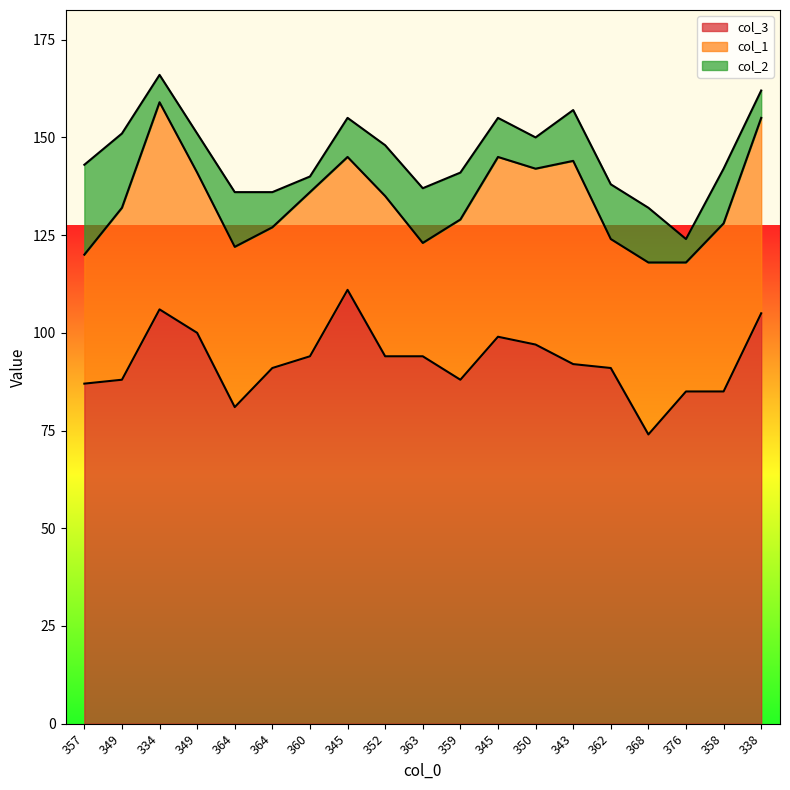

Which series has the widest spread of values?

col_3